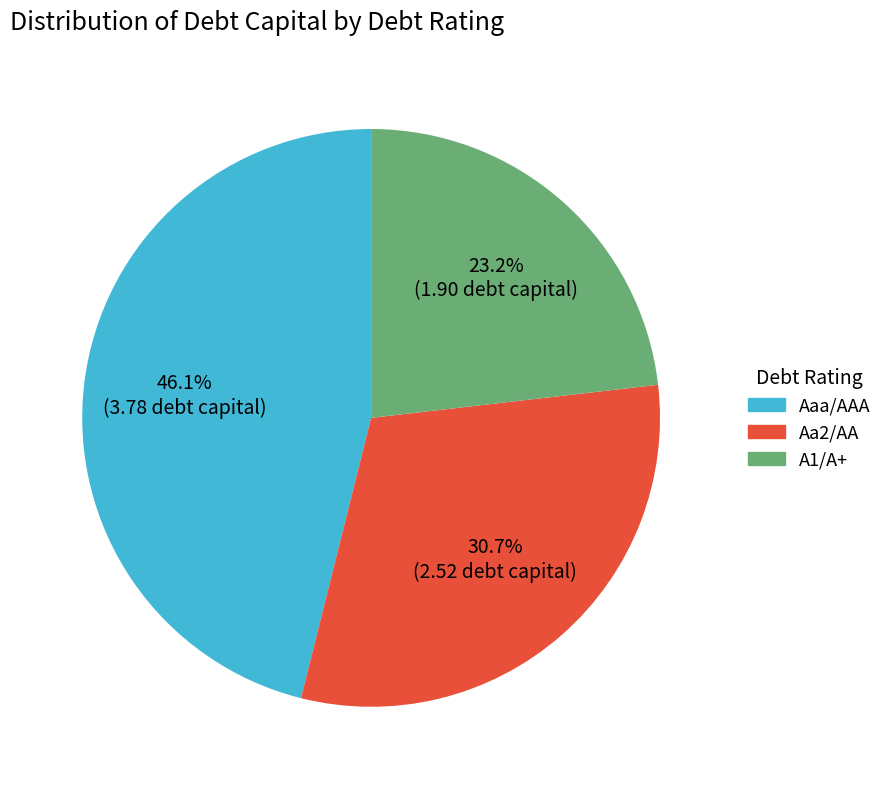

Count the number of slices in the pie.

3